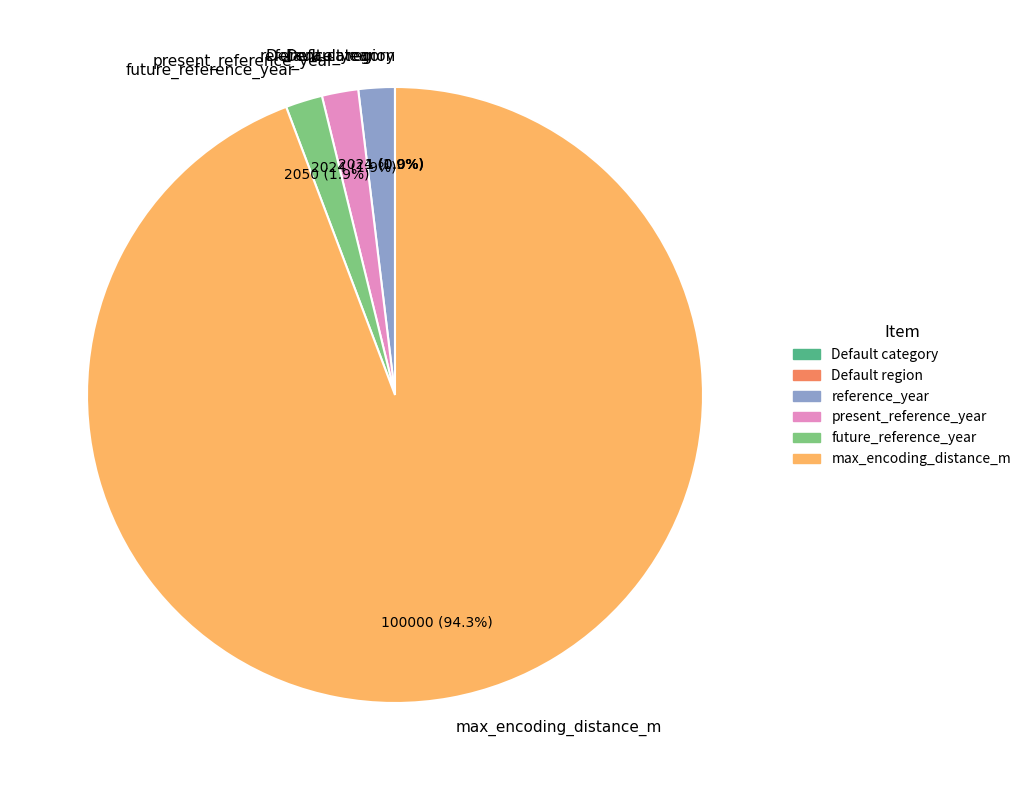

What is the ratio of the value at reference_year to the value at present_reference_year?

1.0